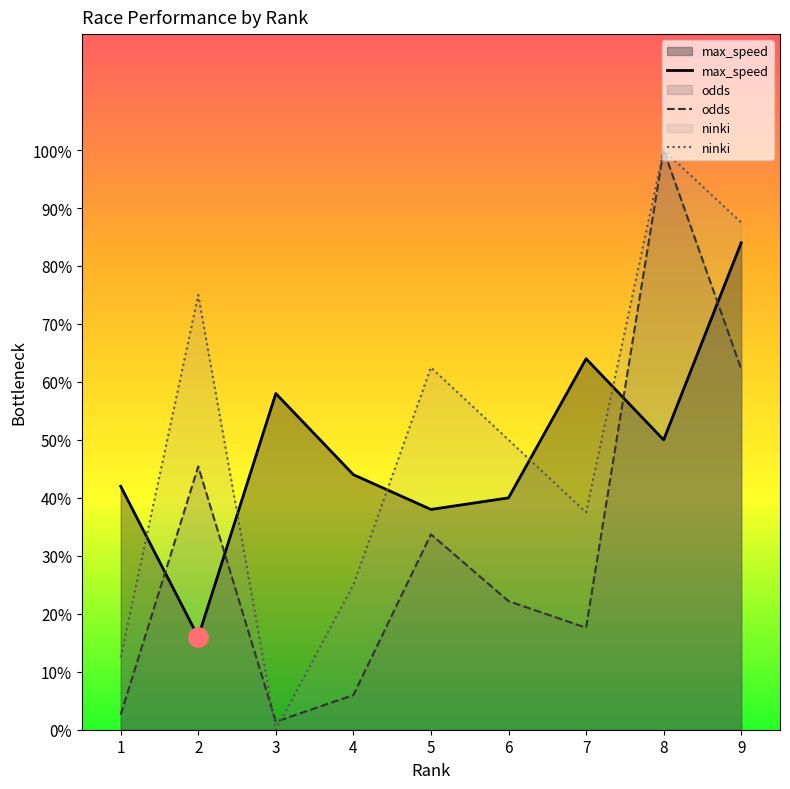

True or false: max_speed has more than 1 interior local peaks.

True